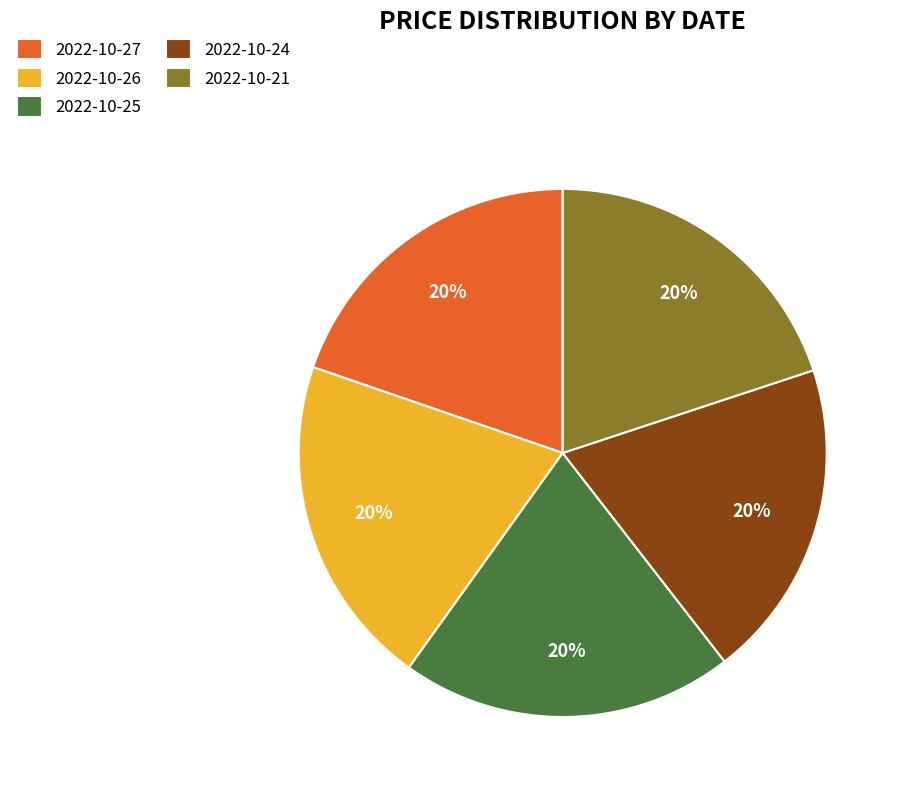

Does 2022-10-27 represent more than half of the total?

No